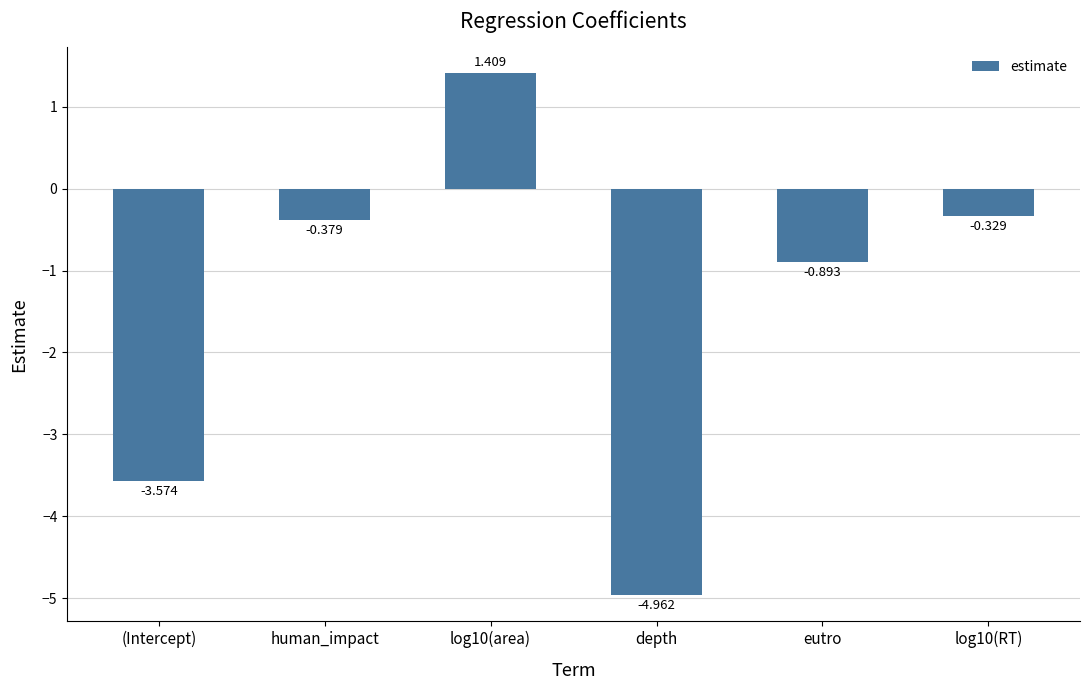

Does the chart contain any negative values?

Yes